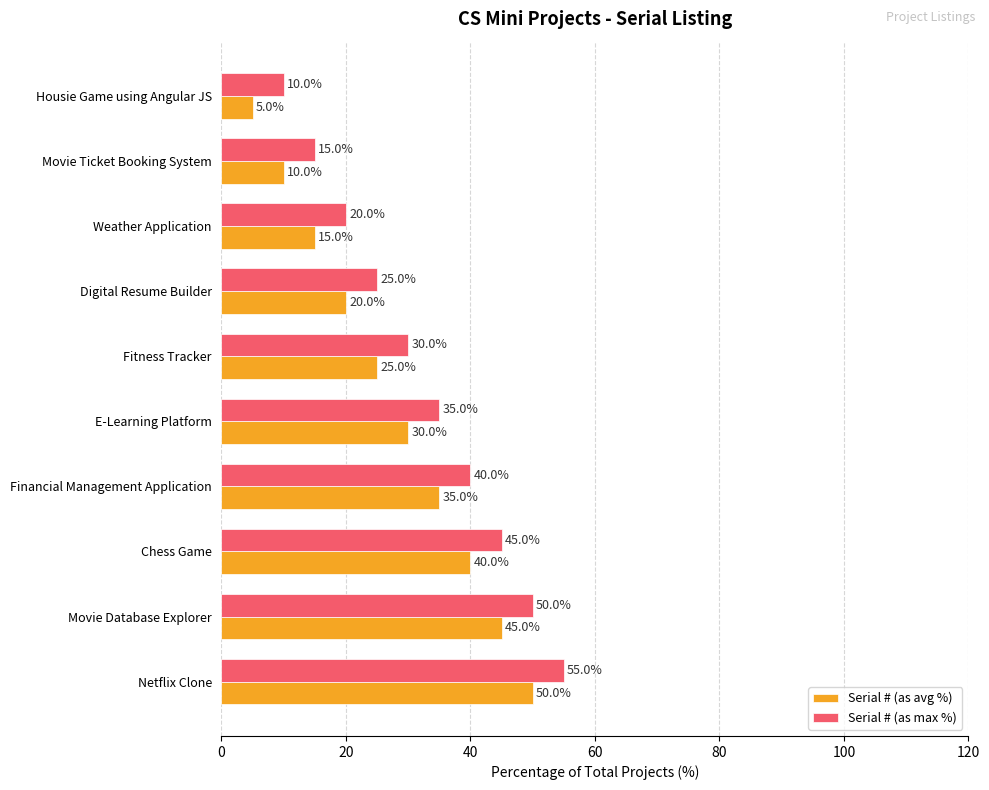

Which series has the largest total across all categories?

Serial # (as max %)